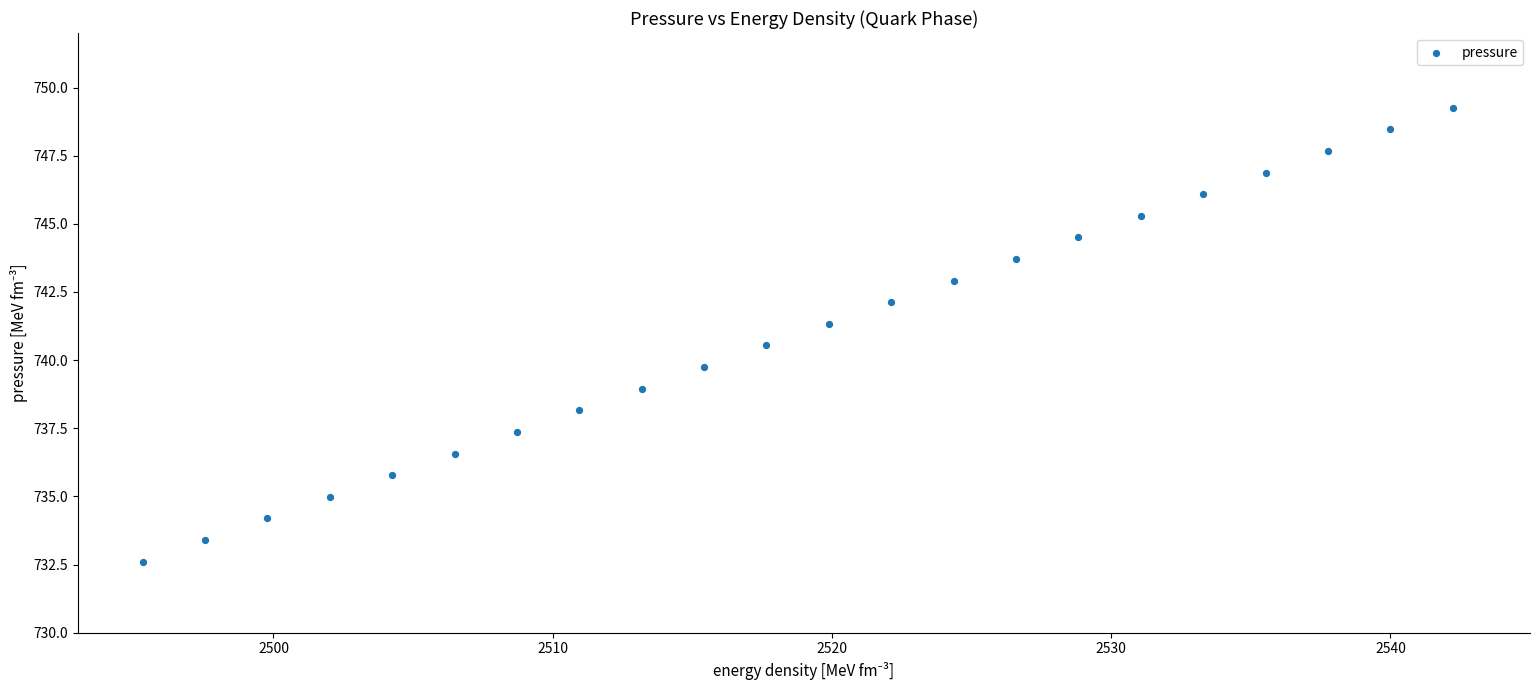

What Y value in the scatter plot is closest to 740?

739.7